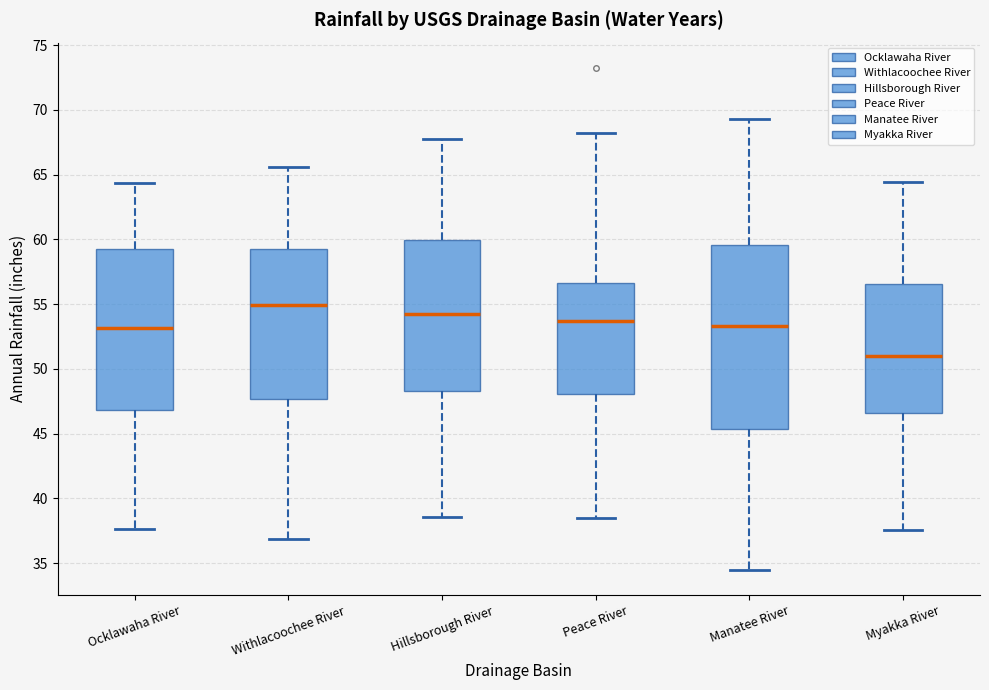

Reading left to right, read every box against the y-axis: the position of its median line, the range the box covers, and the ends of its whiskers. The values are not printed on the chart, so give them approximately, as read against the axis.

Ocklawaha River: median 53.0, box 47.0 to 59.5, whiskers 37.5 to 64.5
Withlacoochee River: median 55.0, box 47.5 to 59.0, whiskers 37.0 to 65.5
Hillsborough River: median 54.5, box 48.5 to 60.0, whiskers 38.5 to 68.0
Peace River: median 53.5, box 48.0 to 56.5, whiskers 38.5 to 68.5
Manatee River: median 53.5, box 45.5 to 59.5, whiskers 34.5 to 69.5
Myakka River: median 51.0, box 46.5 to 56.5, whiskers 37.5 to 64.5